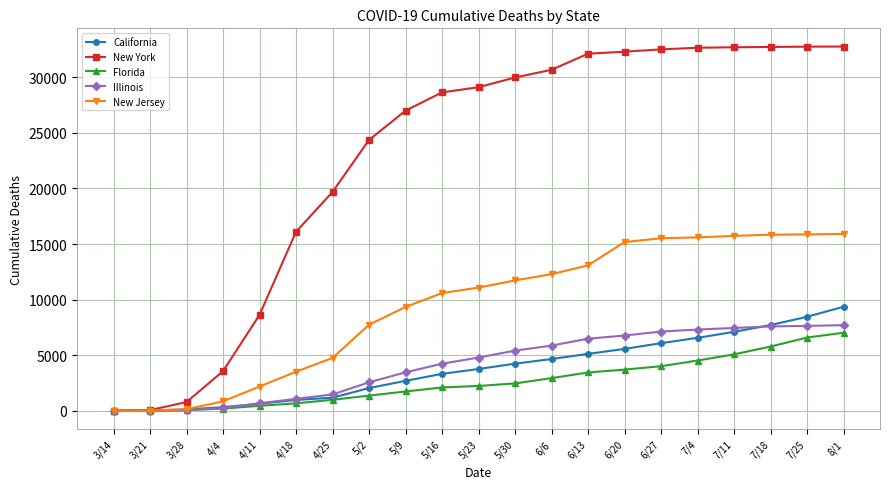

Which series has the largest total across all categories?

New York